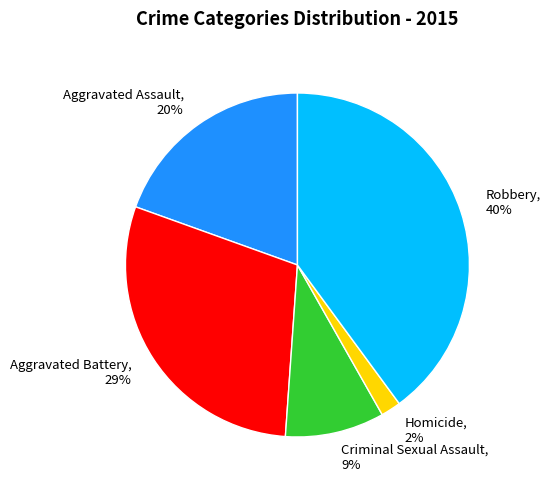

To the nearest percent, what is the average slice percentage?

20%